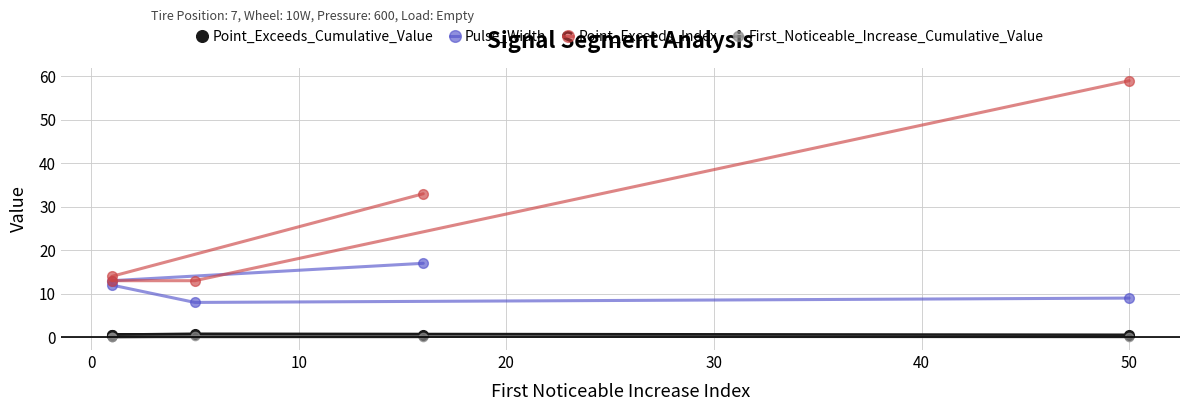

What is the difference between the maximum and minimum values in the First_Noticeable_Increase_Cumulative_Value series?

0.2